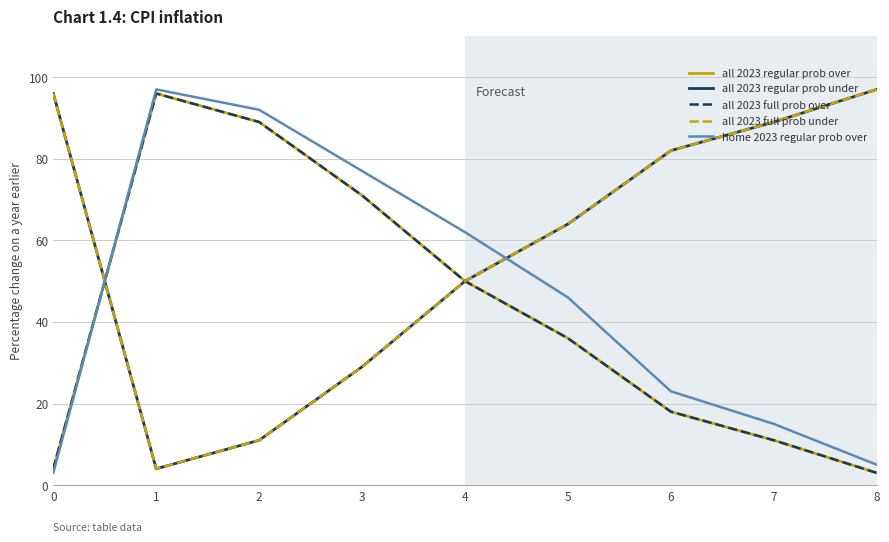

True or false: all 2023 regular prob under and home 2023 regular prob over intersect in this chart.

True